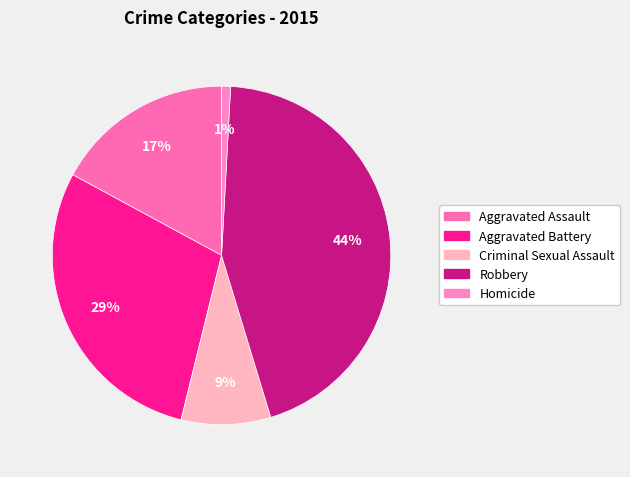

What percentage is the Aggravated Assault slice, to the nearest percent?

17%